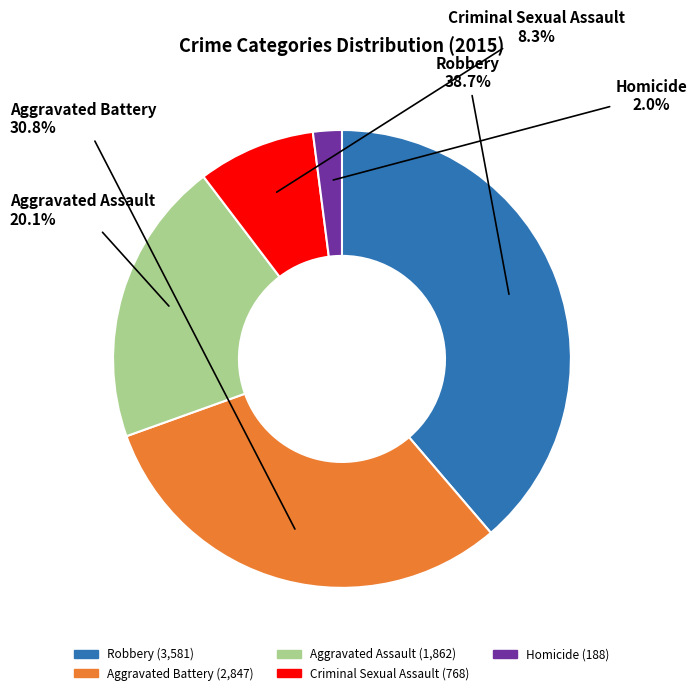

What is the ratio of the value at Robbery to the value at Aggravated Battery?

1.3